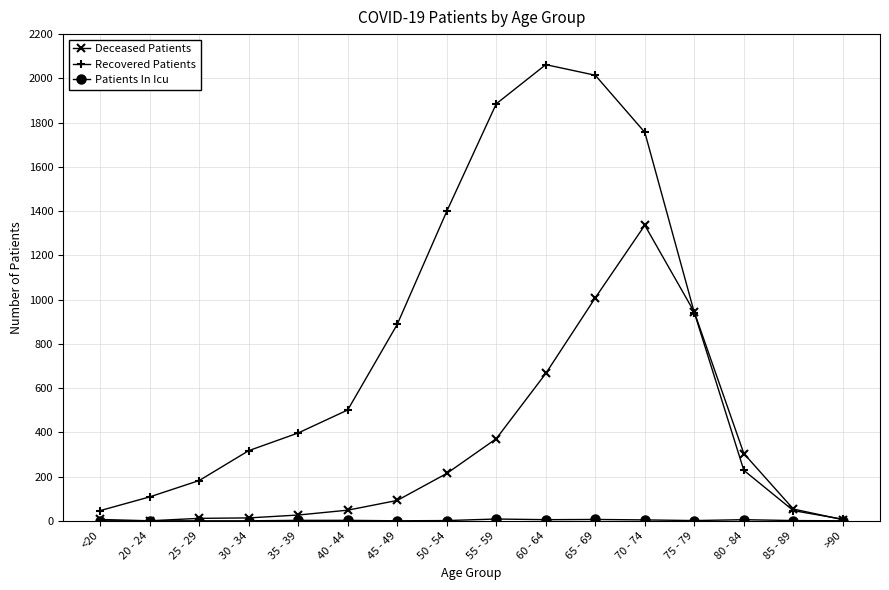

In Recovered Patients, how many points are higher than both neighbors (excluding endpoints)?

1